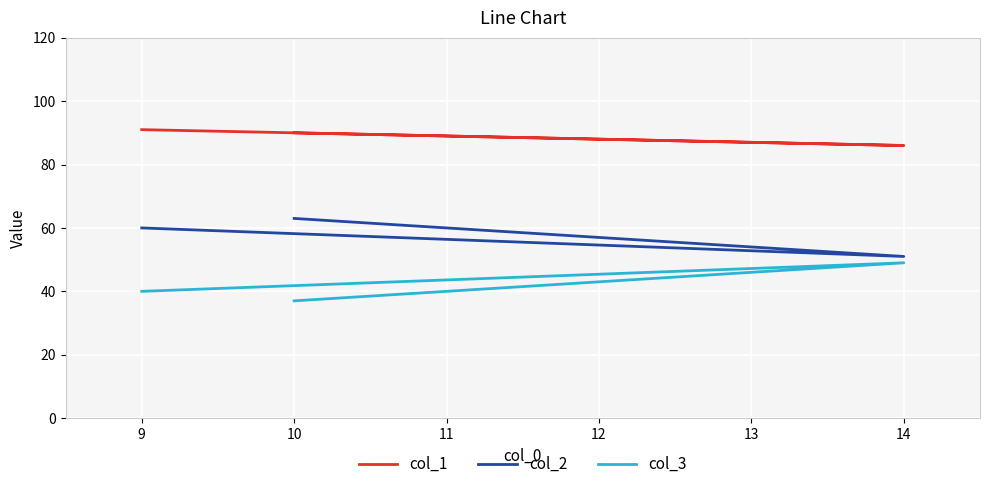

The value of col_3 at 10 is 8. True or false?

False